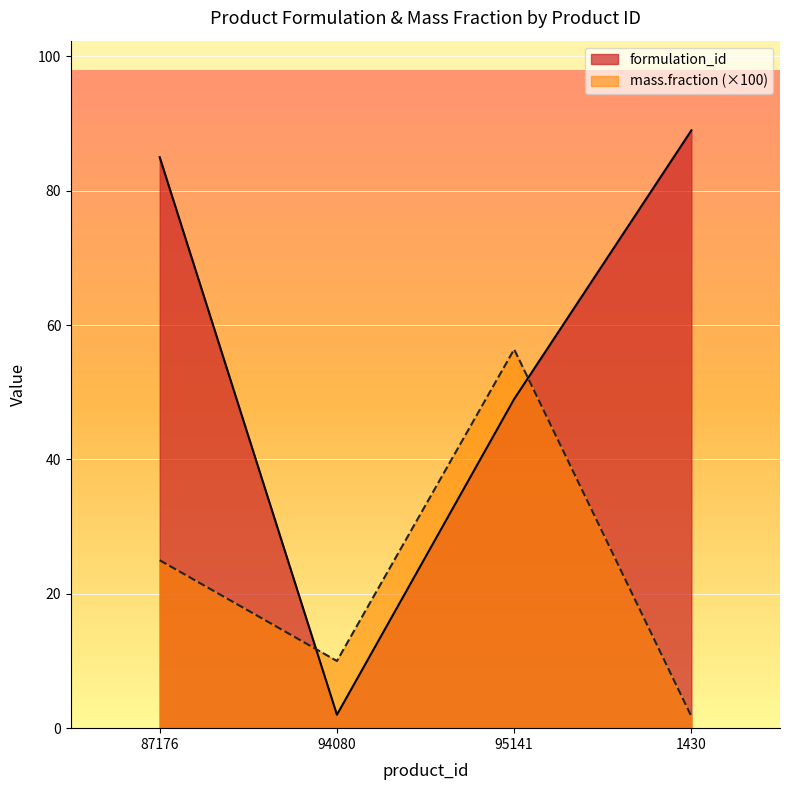

At which category does the chart reach its minimum across all series?

1430